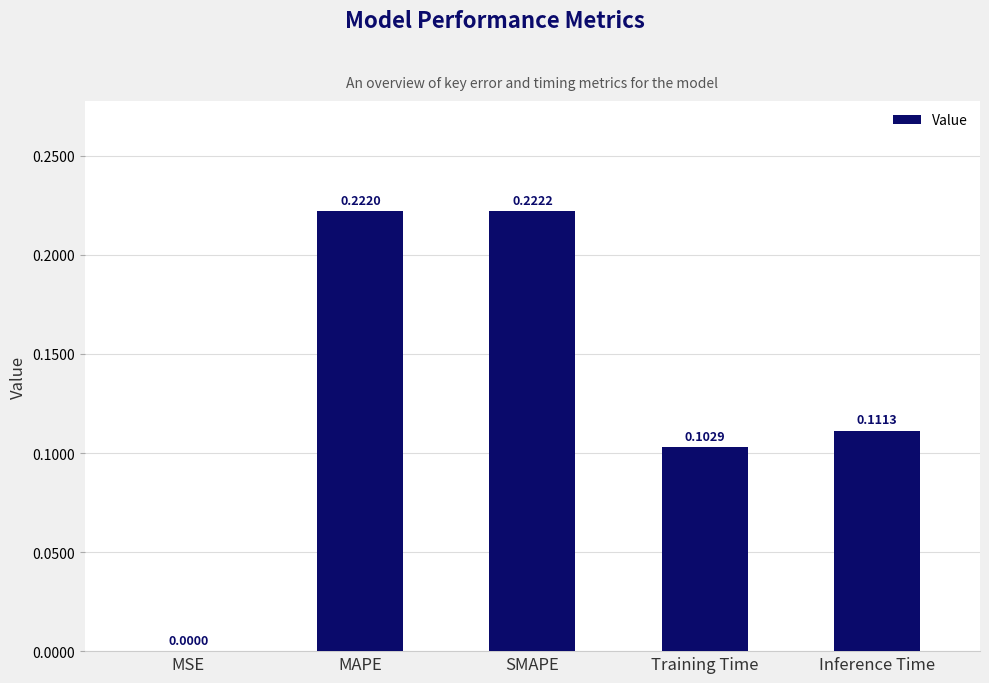

What is the change in value from MSE to SMAPE?

+0.2